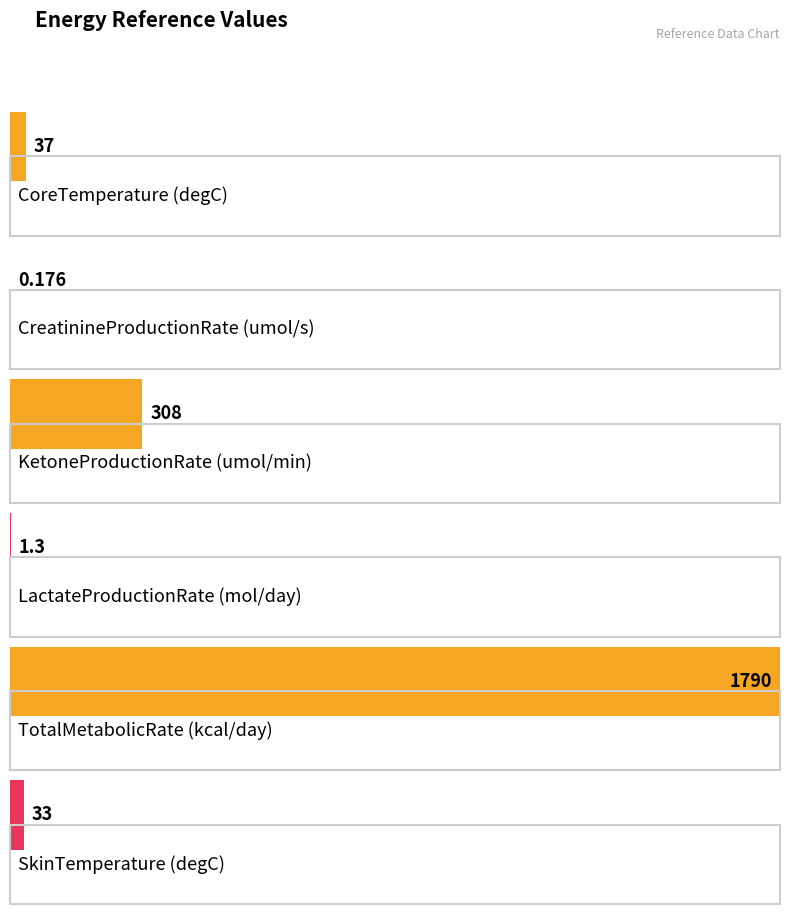

What is the label of the 1st bar from the right?

SkinTemperature